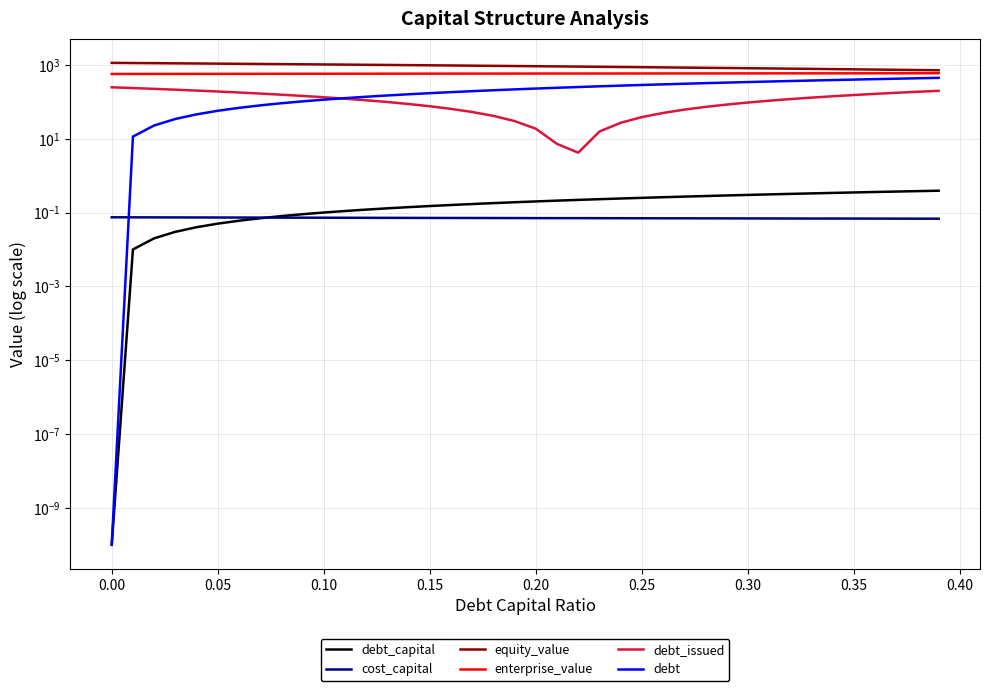

What is the maximum value for debt_capital?

0.4